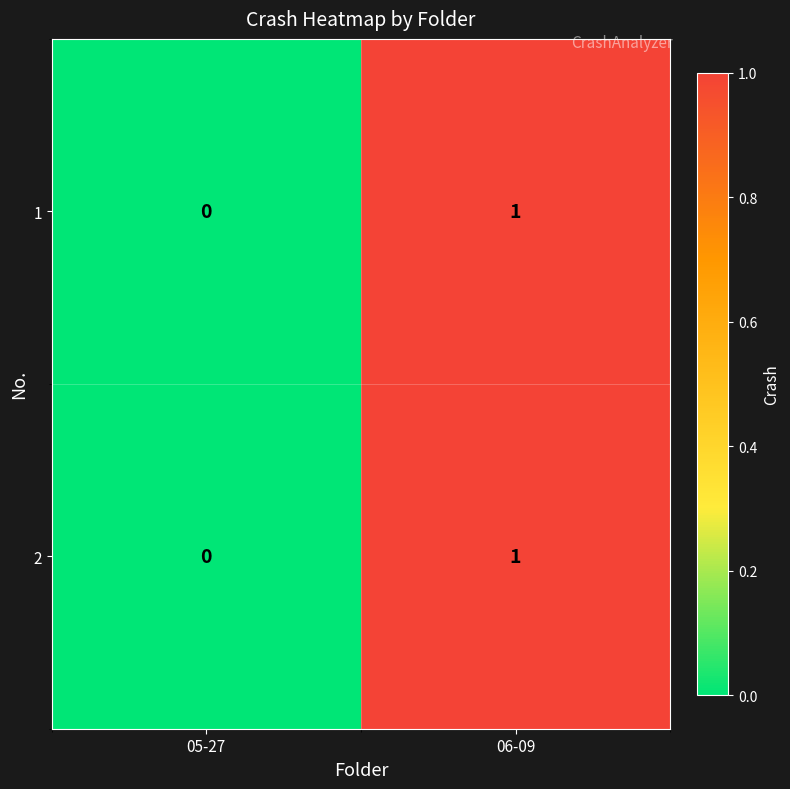

The value of 1 at 05-27 is 0. True or false?

True